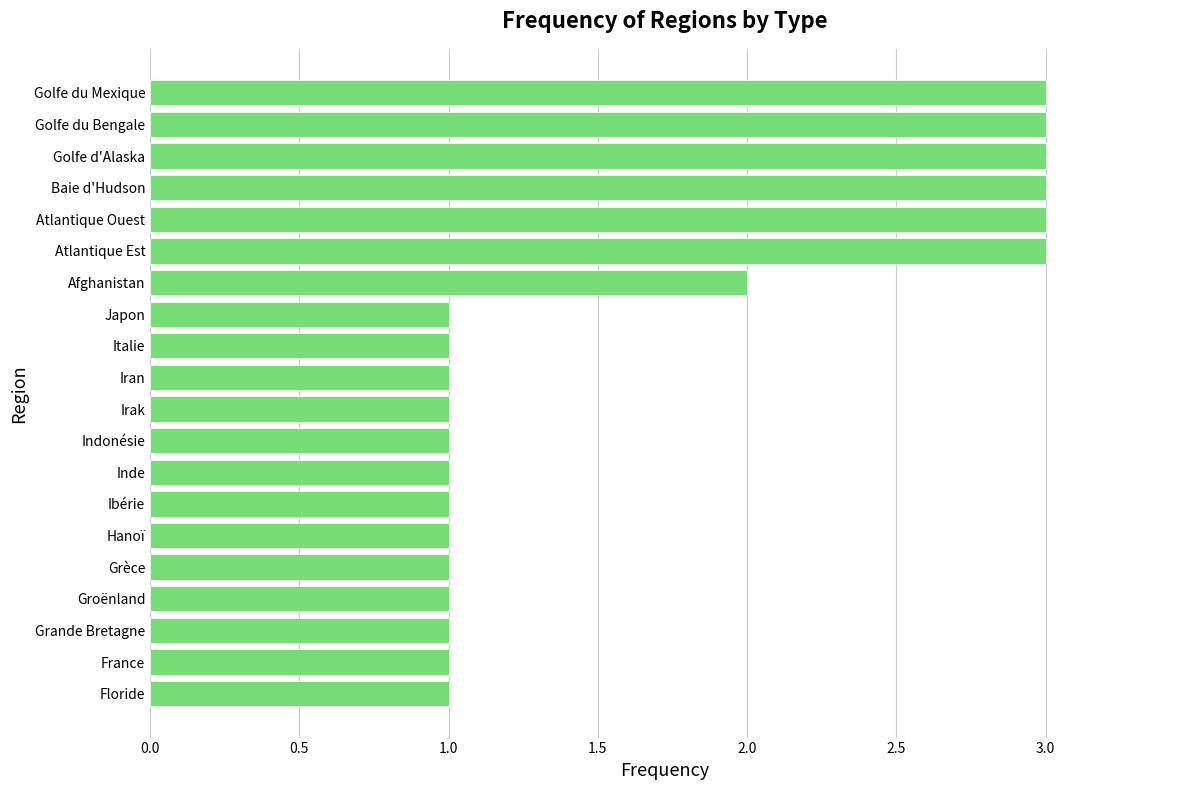

What is the greatest value displayed?

3